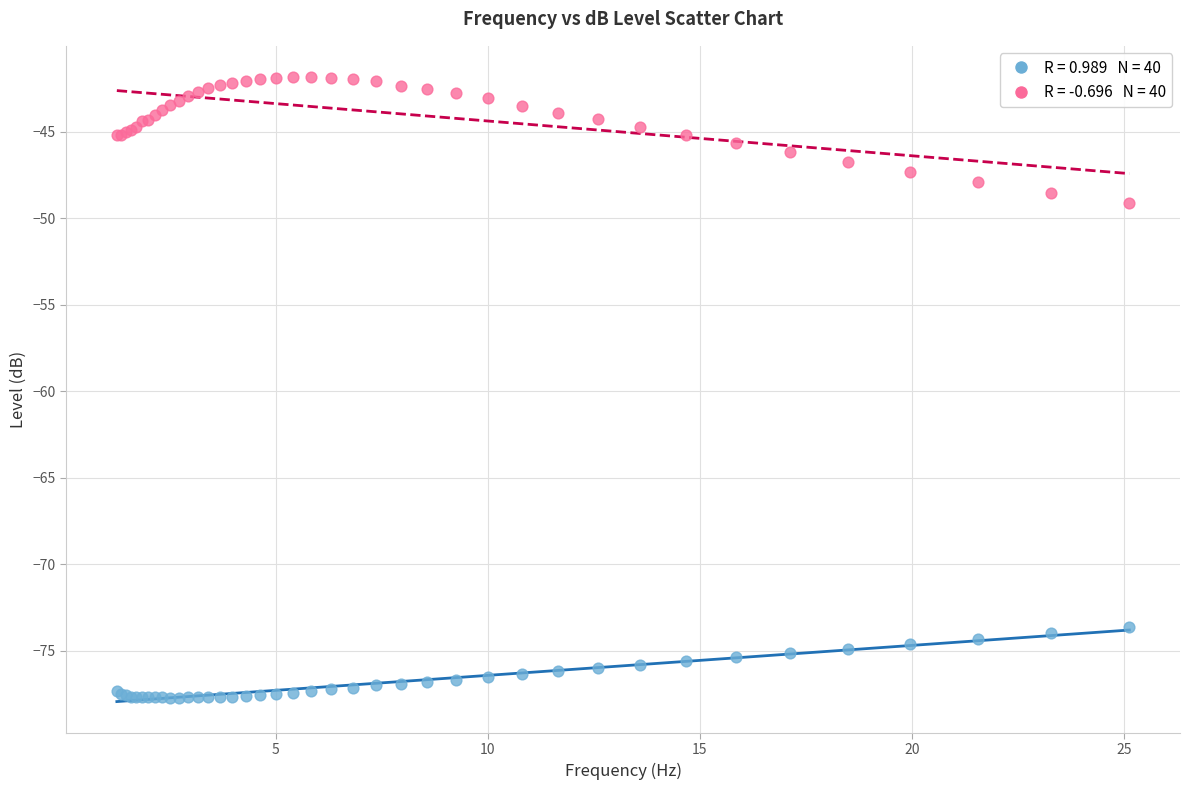

Across all series, what Y value is closest to -59?

-49.1